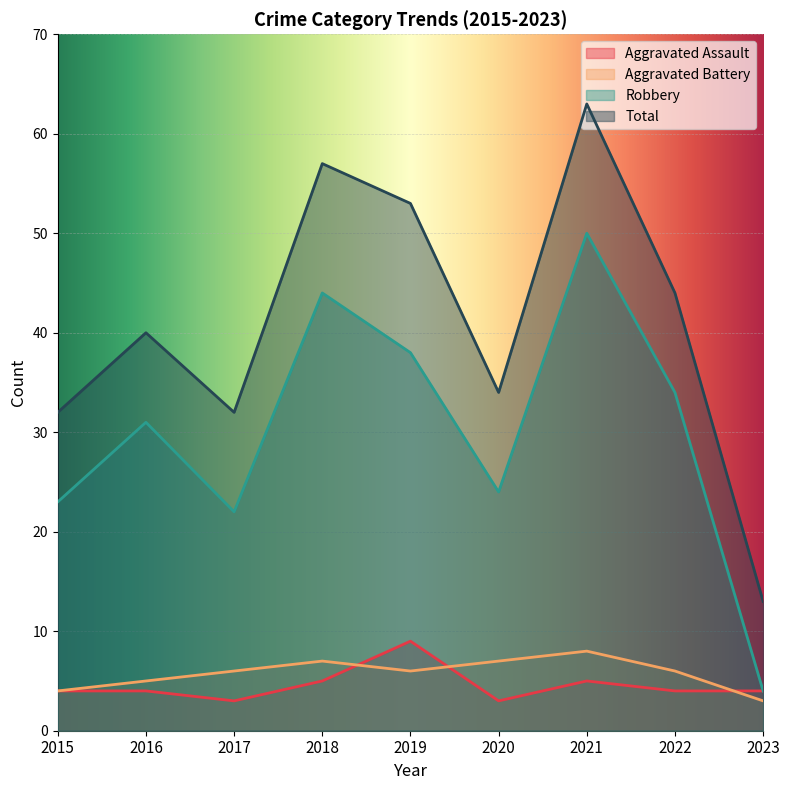

The value of Robbery at 2021 is 14. True or false?

False